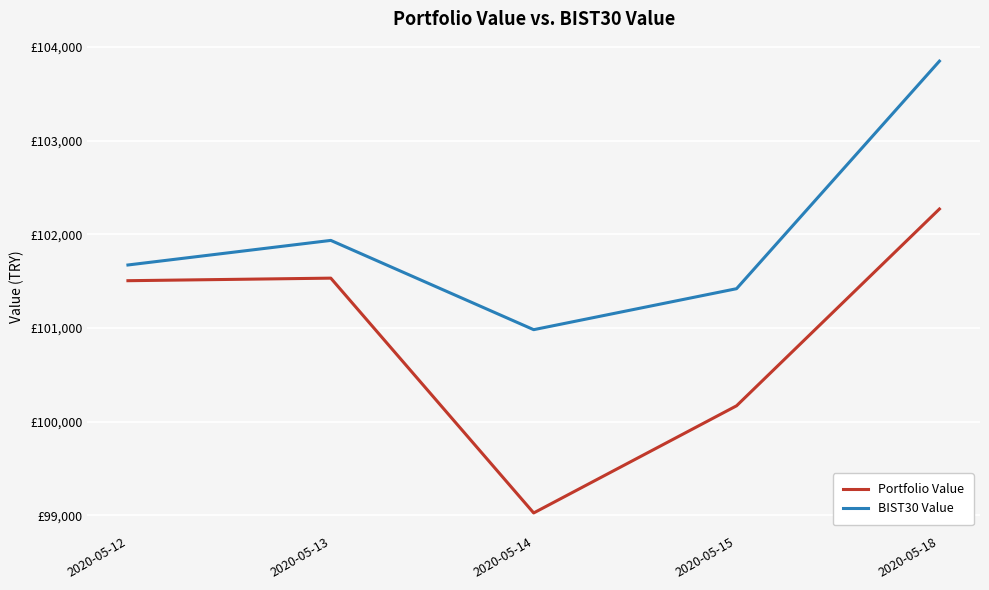

Reading left to right, transcribe all the data shown in this chart.

Portfolio Value: 101505.6	101532.9	99027.2	100170.5	102270.6
BIST30 Value: 101673.3	101935.6	100983.0	101420.3	103848.7